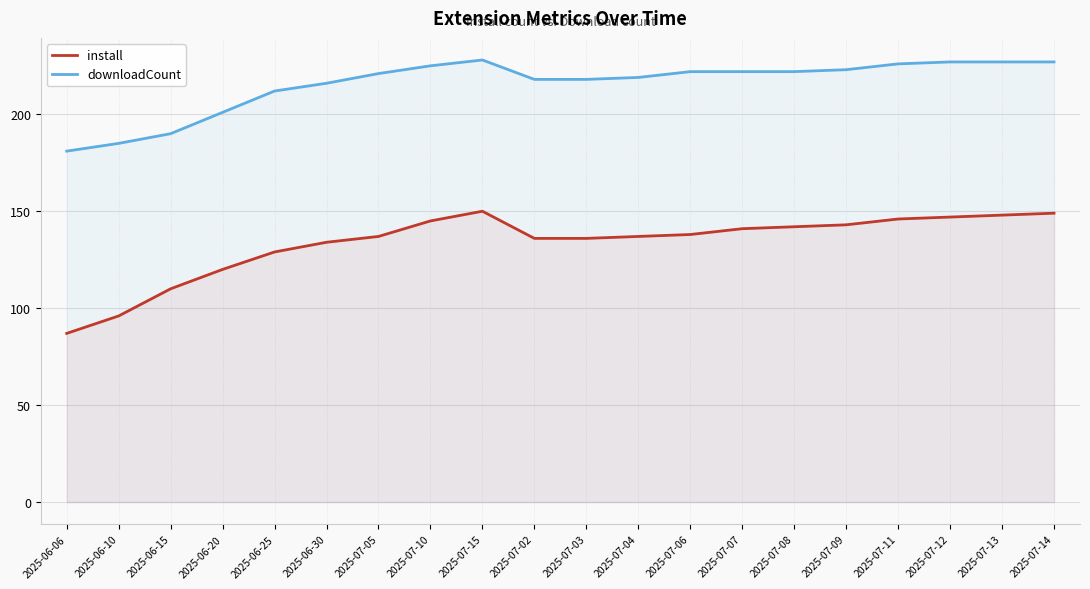

What is the value of the install point at the 14th from the left?

141